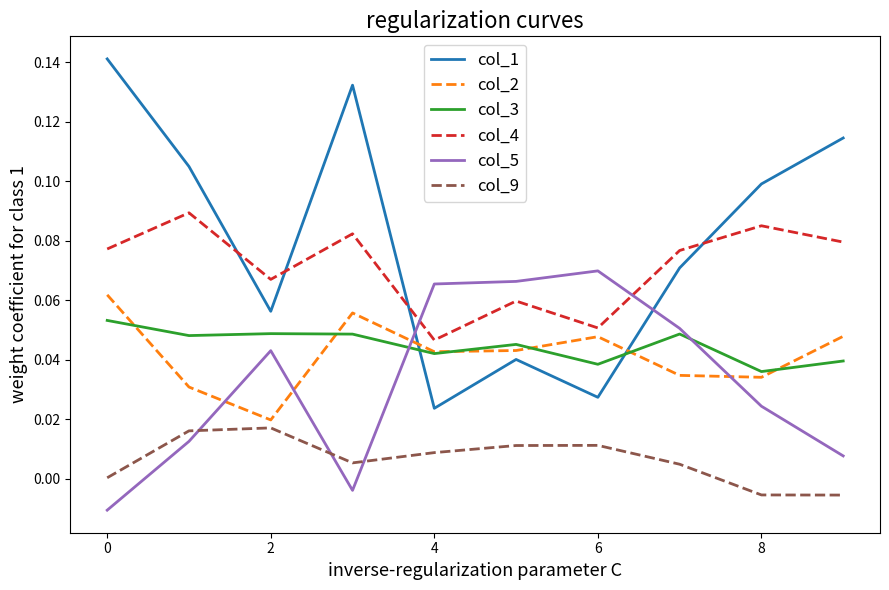

Which series has the largest total across all categories?

col_1